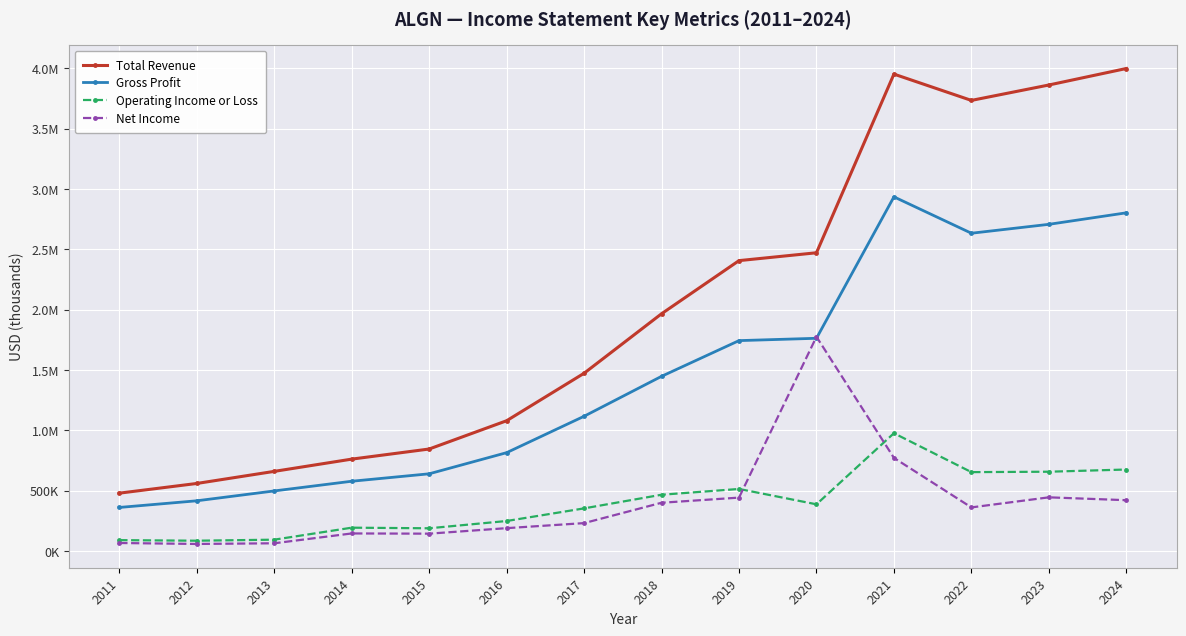

Reading left to right, list all the values displayed in this chart.

Total Revenue: 2011=479700	2012=560000	2013=660200	2014=761700	2015=845500	2016=1079900	2017=1473400	2018=1966500	2019=2406800	2020=2471900	2021=3952600	2022=3734600	2023=3862300	2024=3999000
Gross Profit: 2011=361300	2012=416400	2013=498100	2014=578400	2015=640100	2016=815300	2017=1116900	2018=1447900	2019=1743900	2020=1763200	2021=2935400	2022=2633800	2023=2707600	2024=2803000
Operating Income or Loss: 2011=90400	2012=85600	2013=94200	2014=193600	2015=188600	2016=248900	2017=353600	2018=466600	2019=514500	2020=387200	2021=976400	2022=654000	2023=657400	2024=675600
Net Income: 2011=66700	2012=58700	2013=64300	2014=145800	2015=144000	2016=189700	2017=231400	2018=400200	2019=442800	2020=1775900	2021=772000	2022=361600	2023=445100	2024=421400